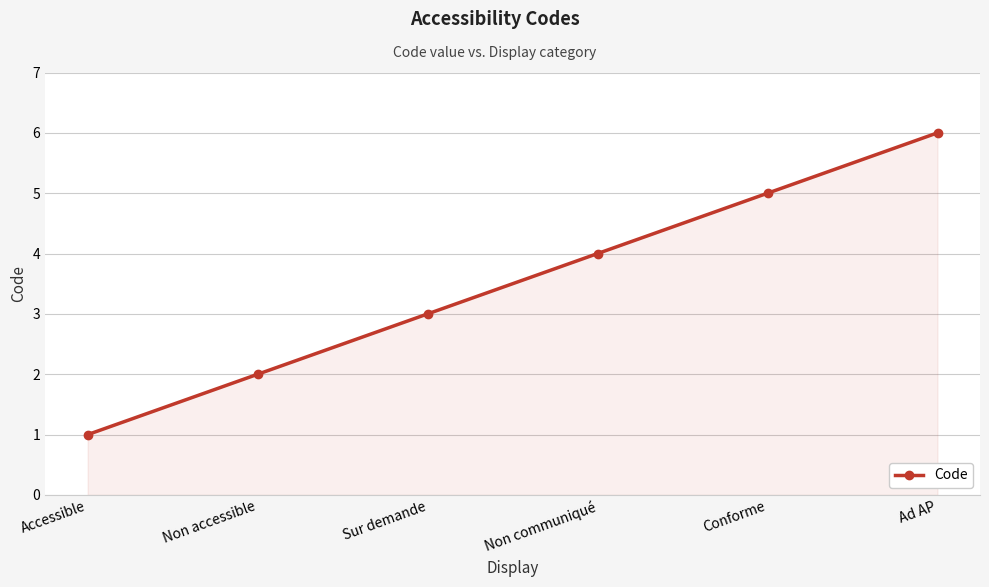

What is the value of the 6th point from the left?

6